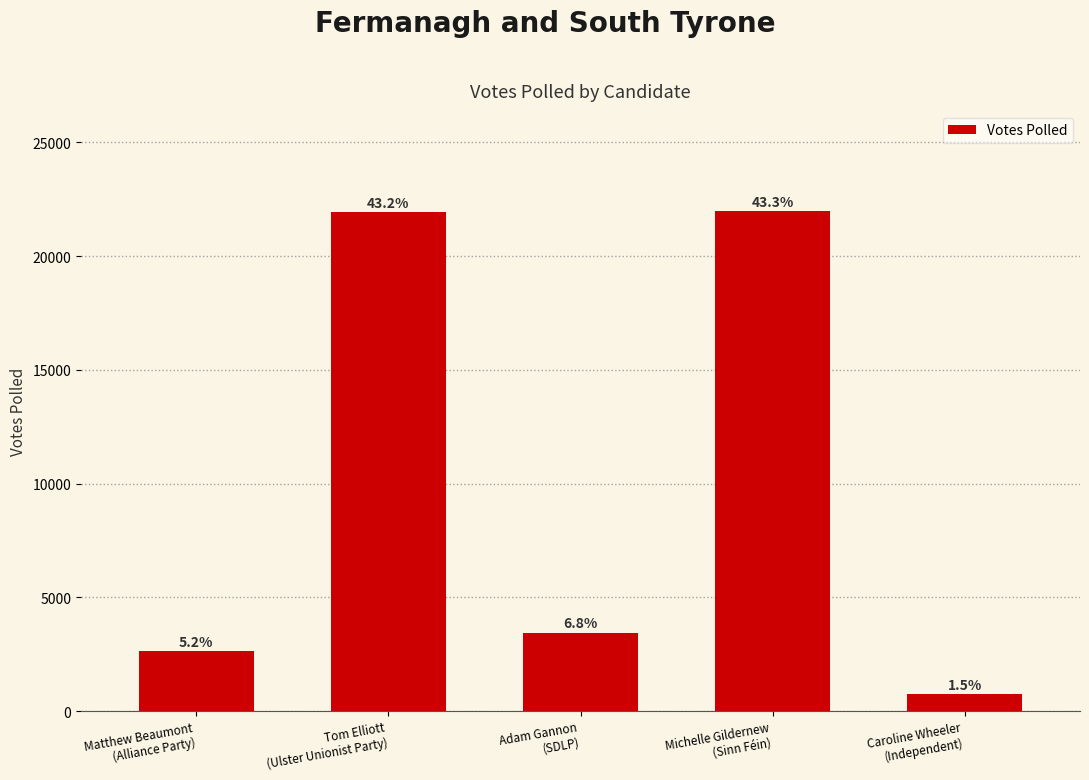

What position from the left is Matthew Beaumont
(Alliance Party)?

1